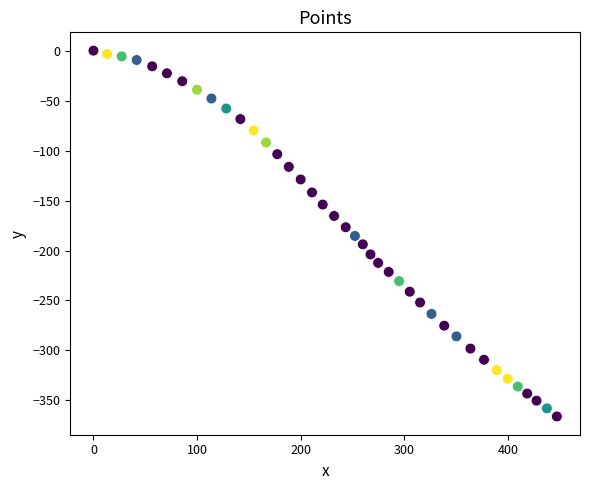

What is the range of X values (max minus min)?

447.3